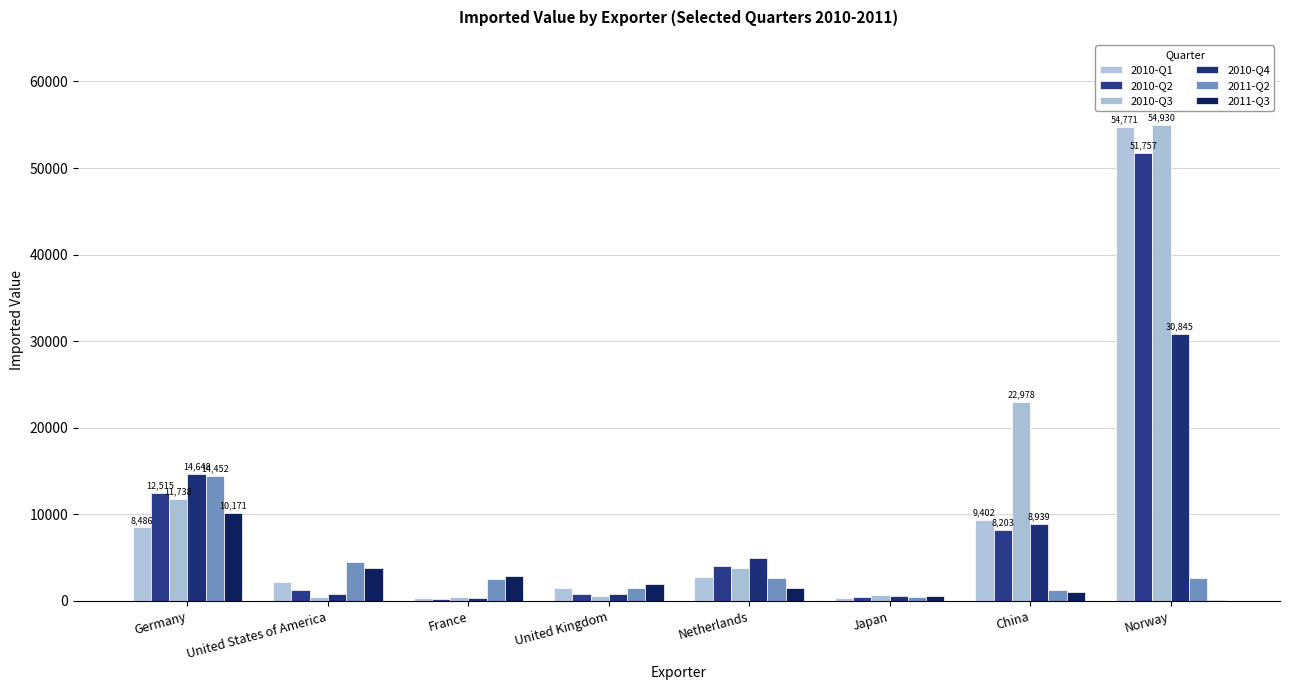

Reading left to right, what are all the values shown in this chart?

2010-Q1: Germany=8486	United States of America=2161	France=292	United Kingdom=1462	Netherlands=2733	Japan=365	China=9402	Norway=54771
2010-Q2: Germany=12515	United States of America=1242	France=261	United Kingdom=779	Netherlands=4087	Japan=419	China=8203	Norway=51757
2010-Q3: Germany=11738	United States of America=449	France=409	United Kingdom=595	Netherlands=3822	Japan=661	China=22978	Norway=54930
2010-Q4: Germany=14648	United States of America=764	France=327	United Kingdom=754	Netherlands=4982	Japan=563	China=8939	Norway=30845
2011-Q2: Germany=14452	United States of America=4480	France=2515	United Kingdom=1502	Netherlands=2656	Japan=495	China=1218	Norway=2618
2011-Q3: Germany=10171	United States of America=3845	France=2842	United Kingdom=1900	Netherlands=1543	Japan=520	China=1027	Norway=71